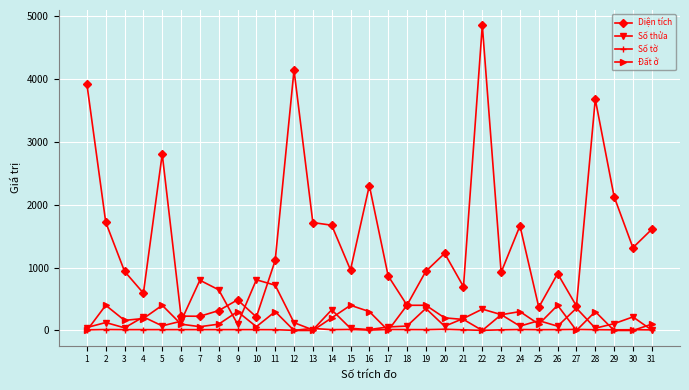

Where is the first local maximum for Đất ở?

2